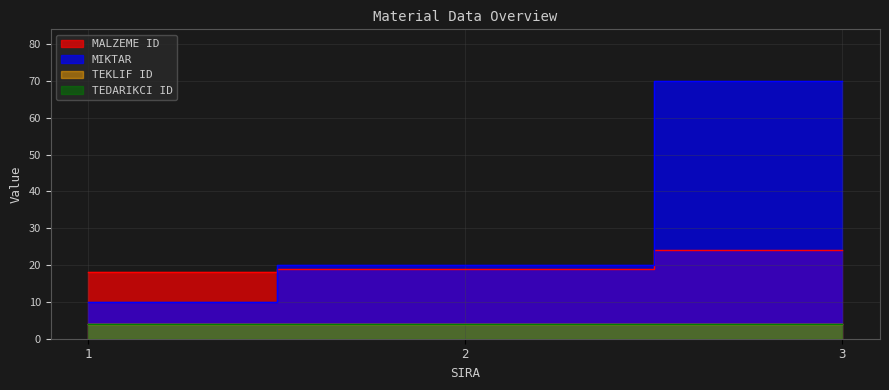

List the labels in order of MIKTAR value, largest first.

3, 2, 1